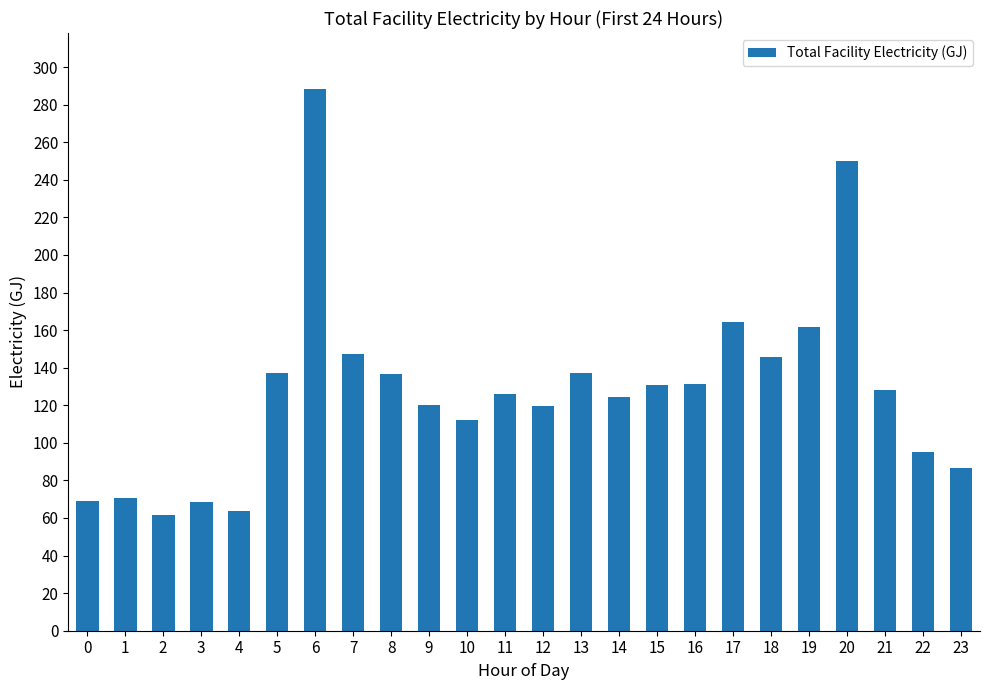

The chart shows a value of 283.3 at 17. True or false?

False